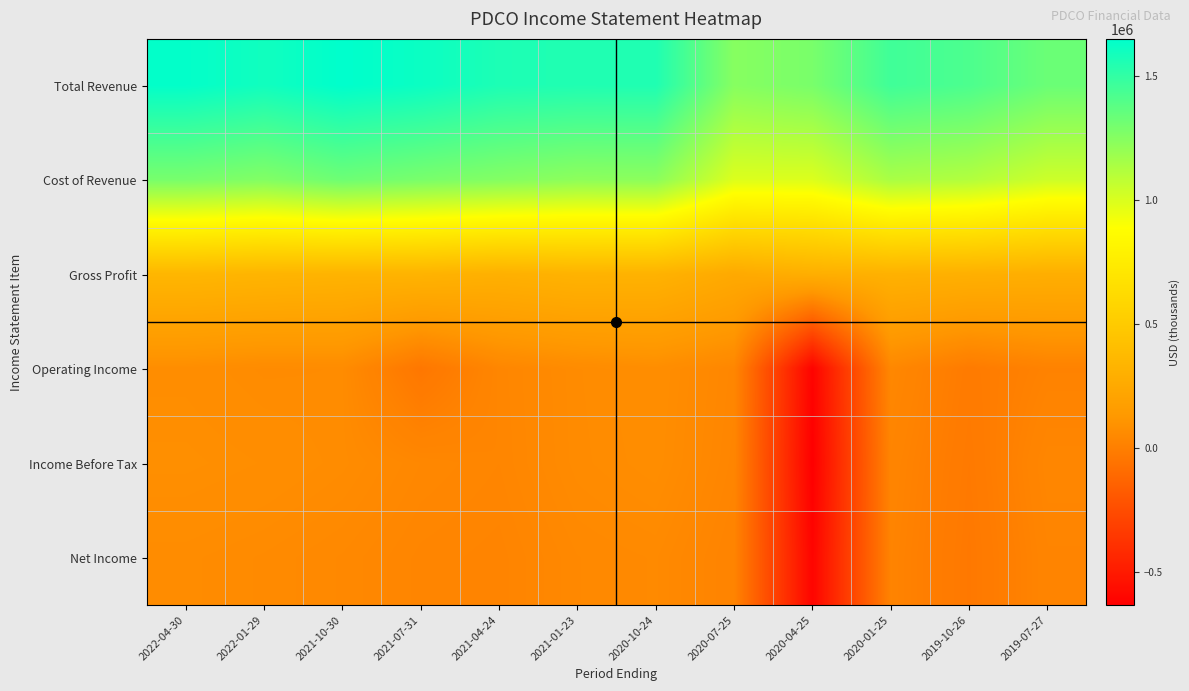

Which series has the largest total across all categories?

Total Revenue